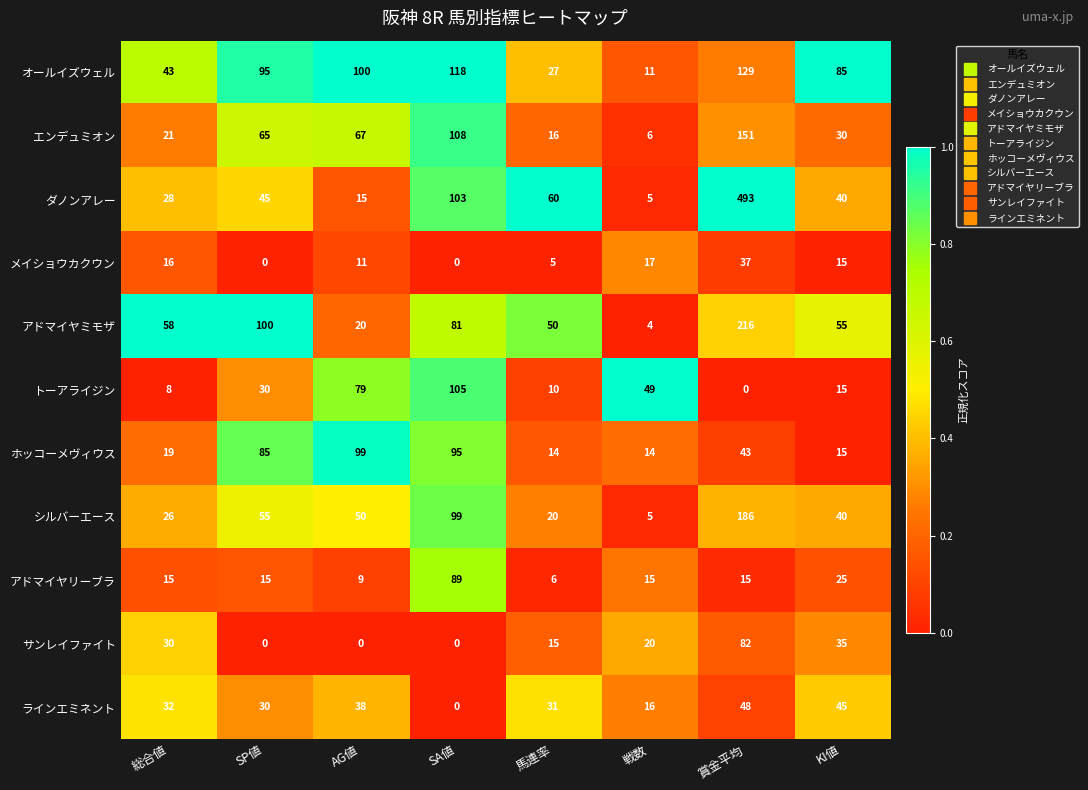

At which category is the sum across all series the highest?

賞金平均